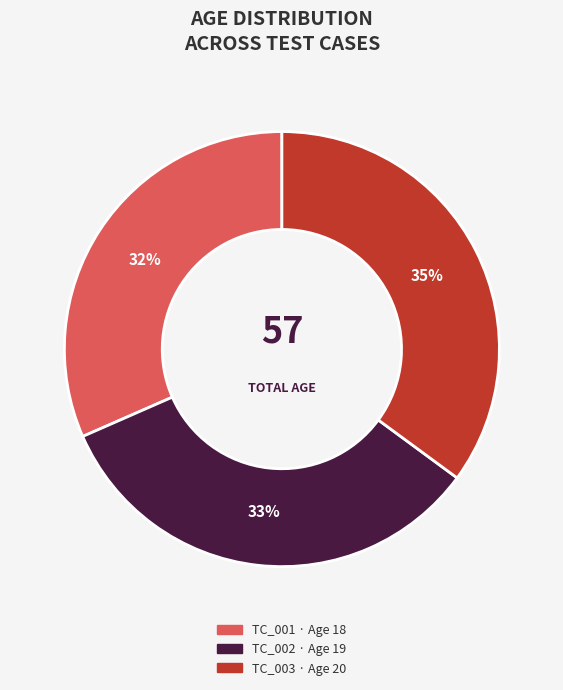

To the nearest percent, what is the average slice percentage?

33%